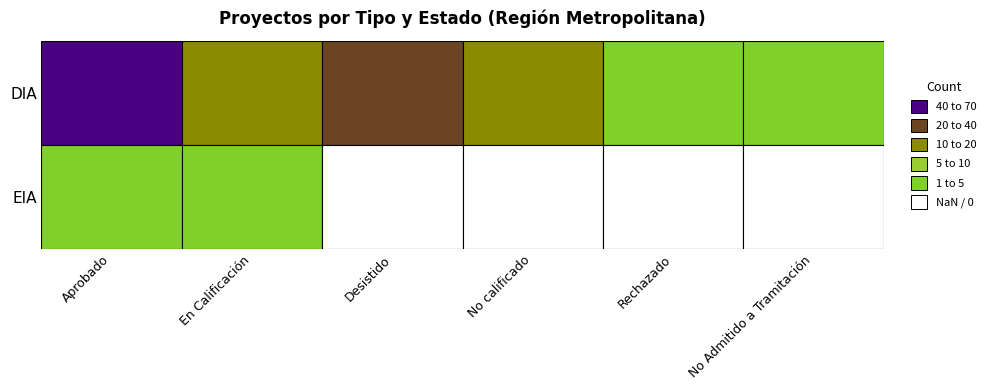

Read the Aprobado value at Aprobado.

68